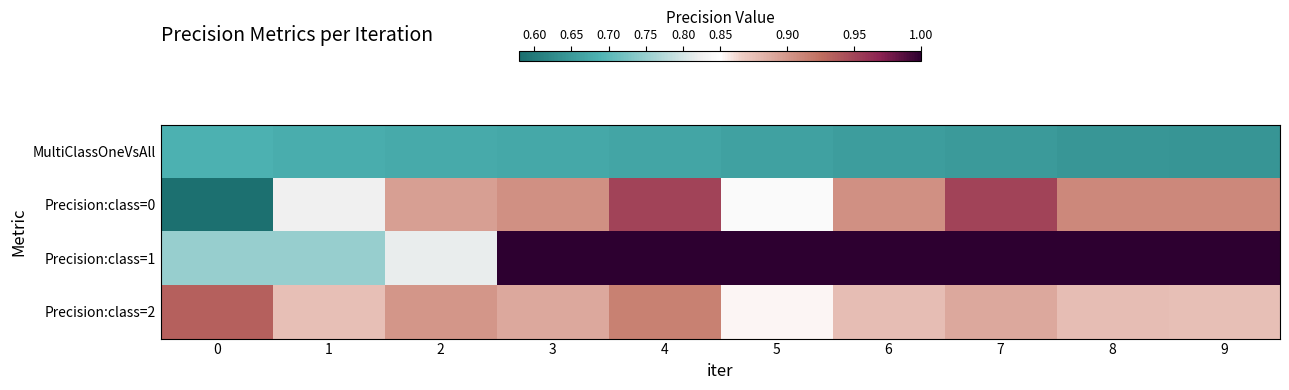

How many distinct data groups are displayed?

4